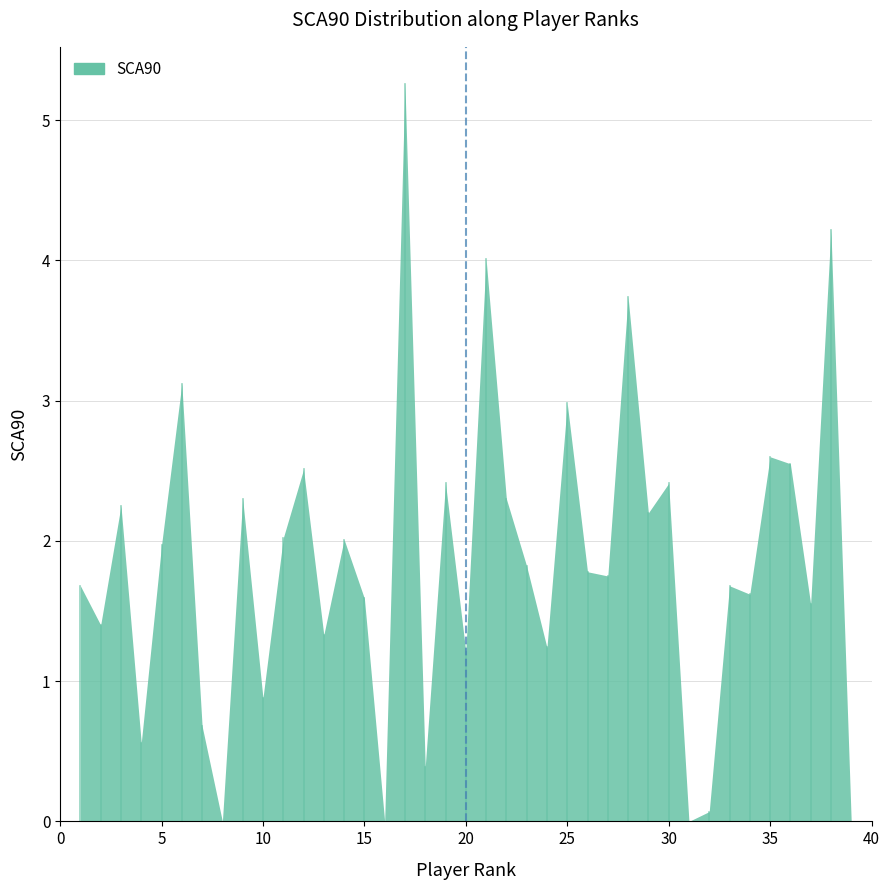

Reading left to right, list all the values displayed in this chart.

1=1.7	2=1.4	3=2.2	4=0.6	5=2.0	6=3.1	7=0.7	8=0.0	9=2.3	10=0.9	11=2.0	12=2.5	13=1.3	14=2.0	15=1.6	16=0.0	17=5.3	18=0.4	19=2.4	20=1.2	21=4.0	22=2.3	23=1.8	24=1.2	25=3.0	26=1.8	27=1.8	28=3.7	29=2.2	30=2.4	31=0.0	32=0.1	33=1.7	34=1.6	35=2.6	36=2.5	37=1.6	38=4.2	39=0.0